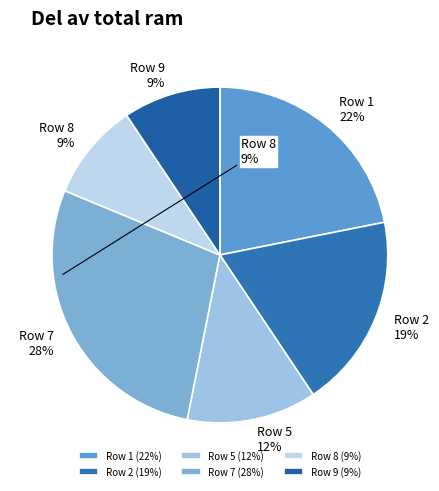

Combined, do Row 2 and Row 9 account for over 50%?

No